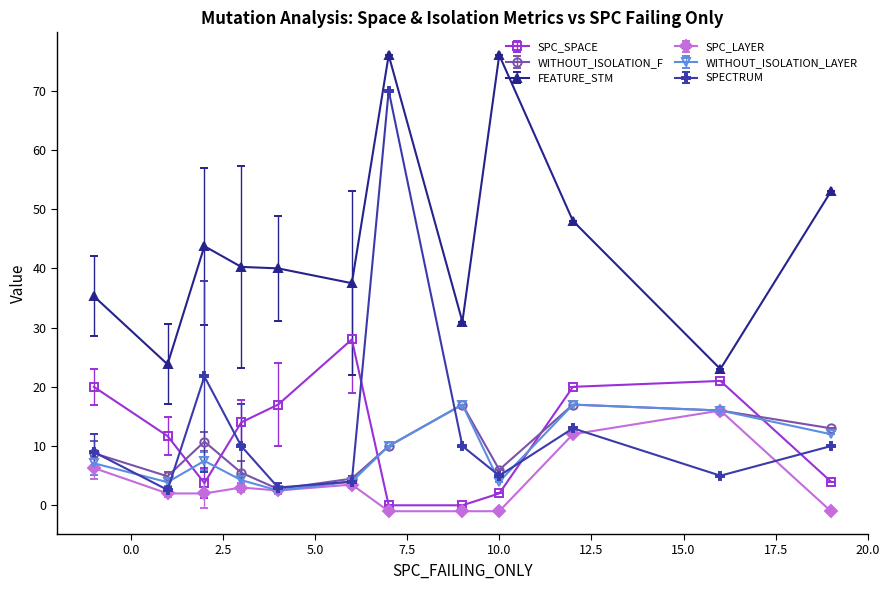

True or false: FEATURE_STM and SPECTRUM intersect in this chart.

False